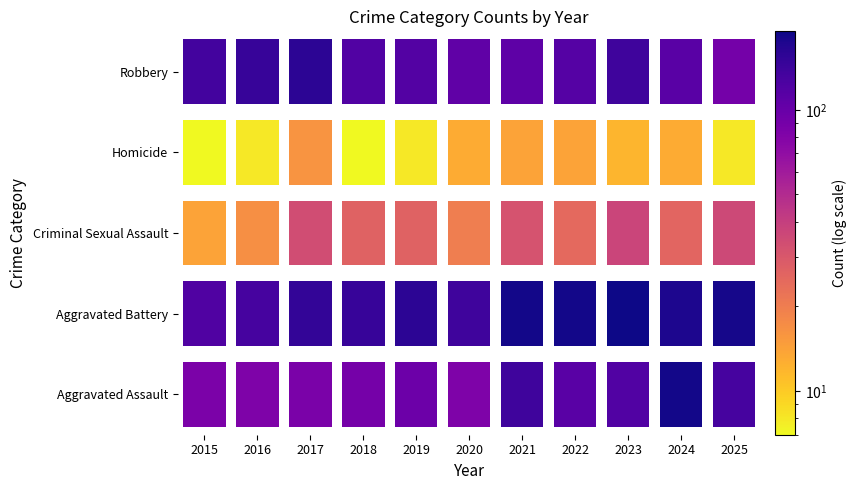

What is the spread (max minus min) of values at 2020?

126